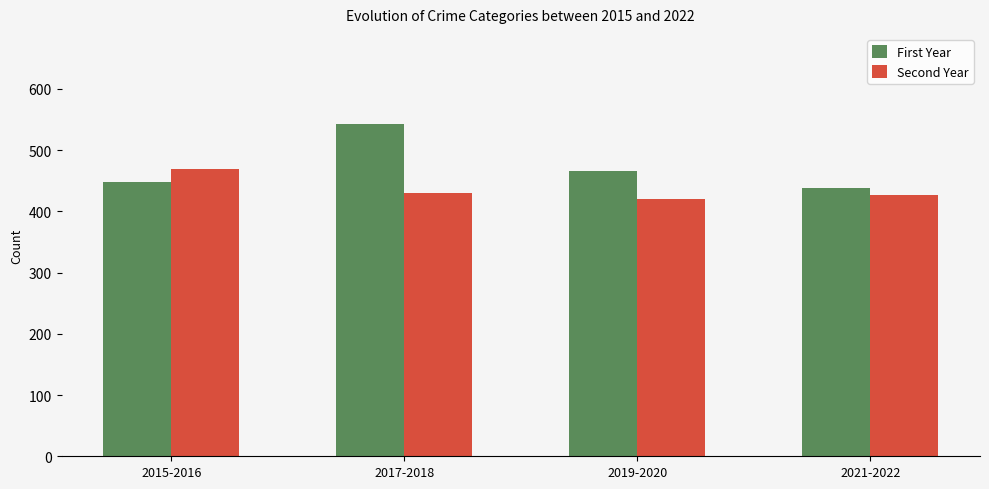

Is the value of First Year at 2015-2016 greater than the value of Second Year at 2017-2018?

Yes